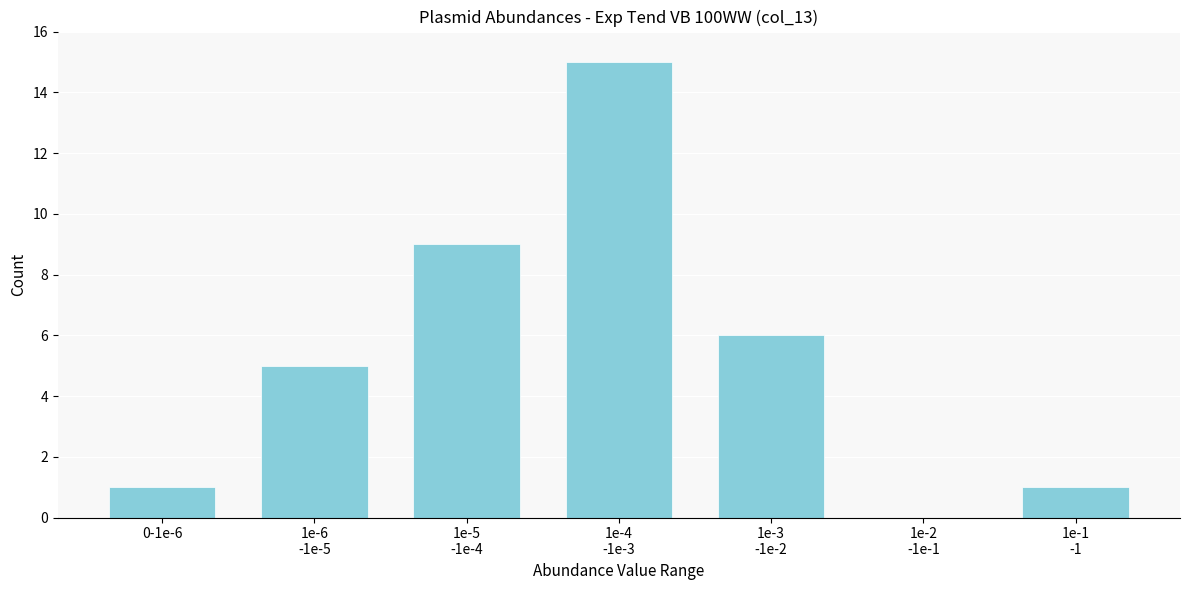

What is the maximum value shown in the chart?

15